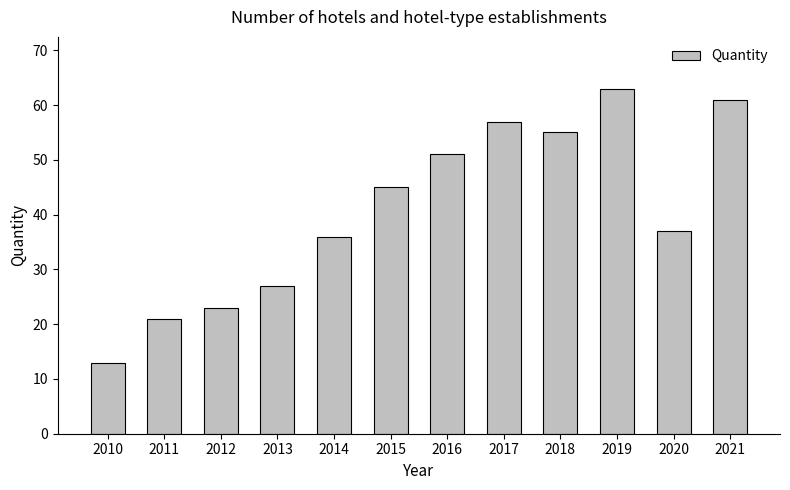

What is the sum of the values at 2014 and 2010?

49